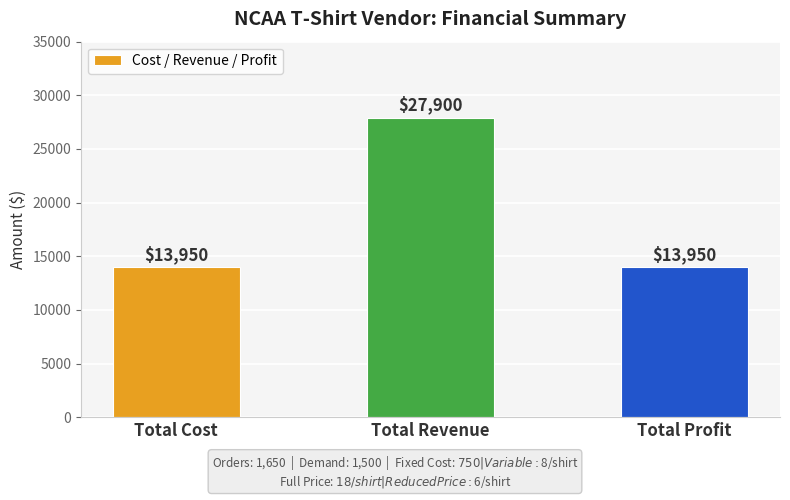

What is the change in value from Total Cost to Total Revenue?

+13950